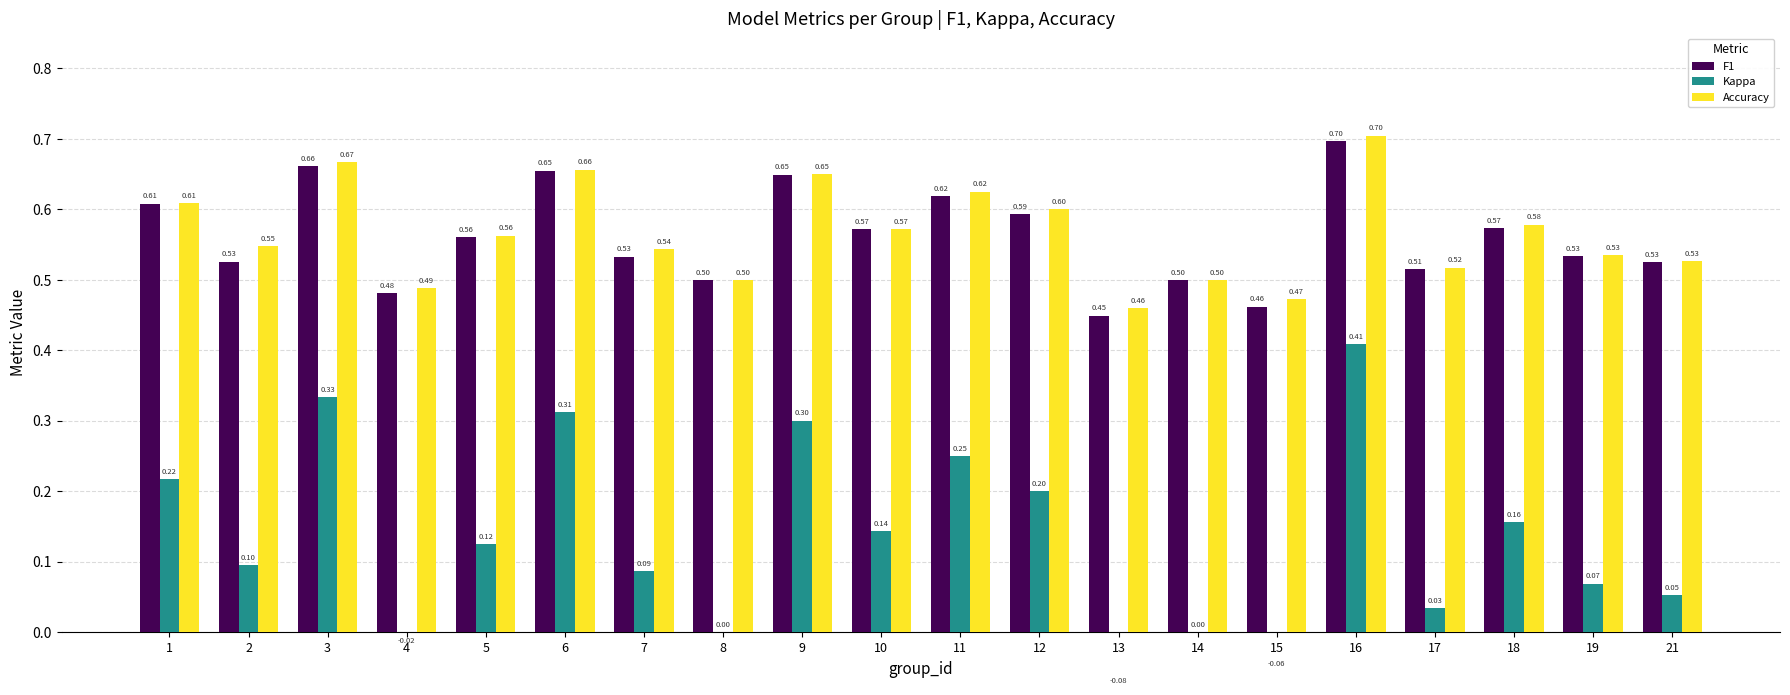

How many bars are there in each group?

3